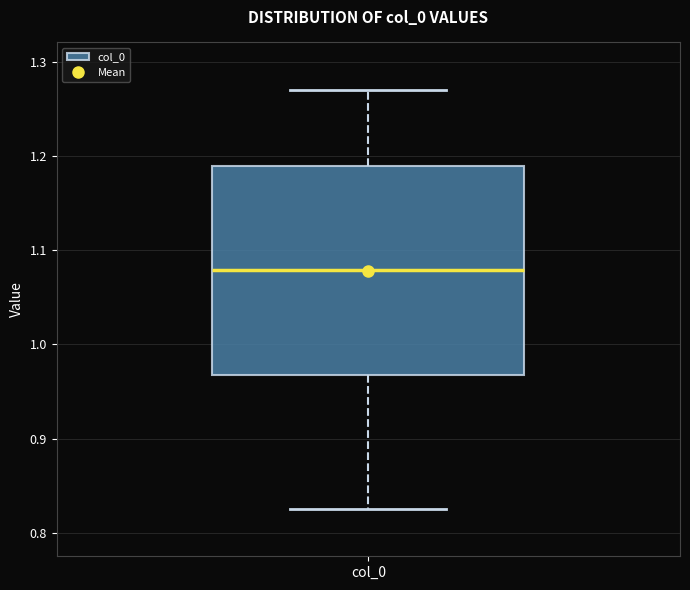

Where is the lower edge of the box for col_0 on the y-axis? The values are not printed on the chart, so give them approximately, as read against the axis.

0.97